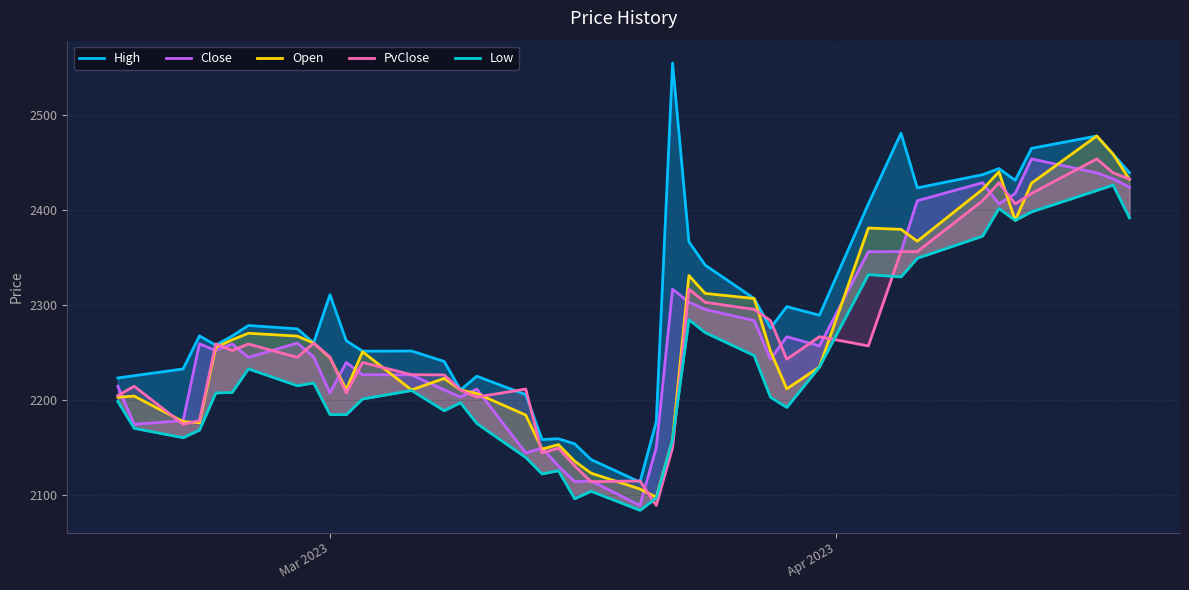

How many interior local valleys does the High series have?

10